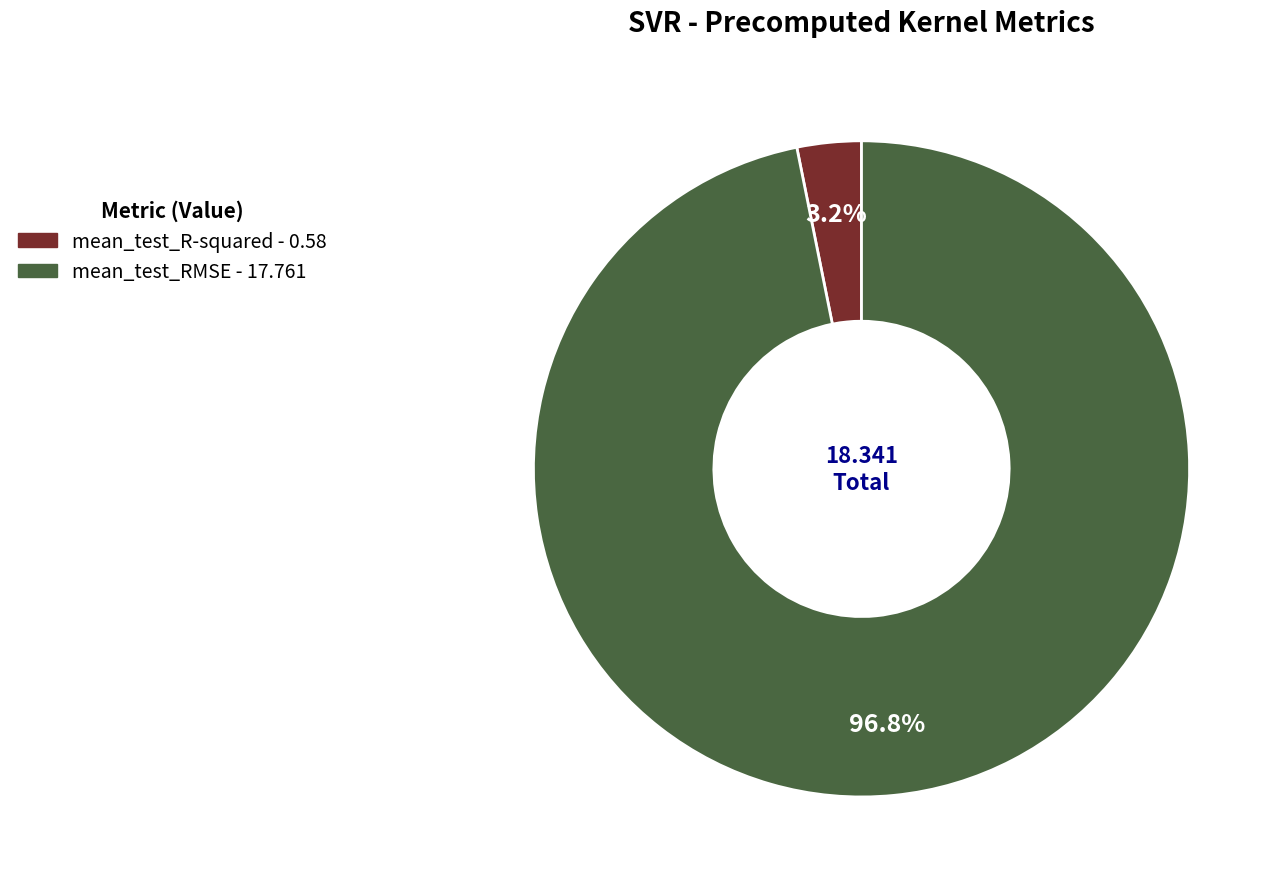

What portion of the pie excludes mean_test_R-squared?

96.8%